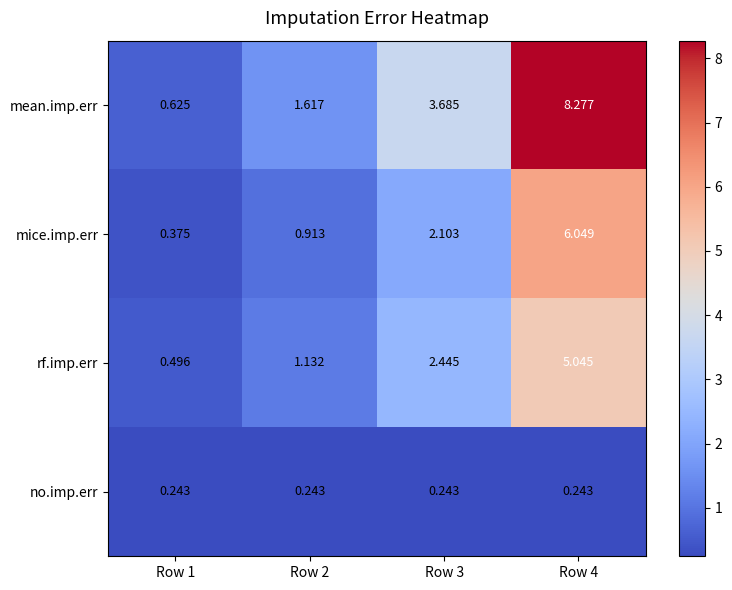

Which series has the widest spread of values?

mean.imp.err